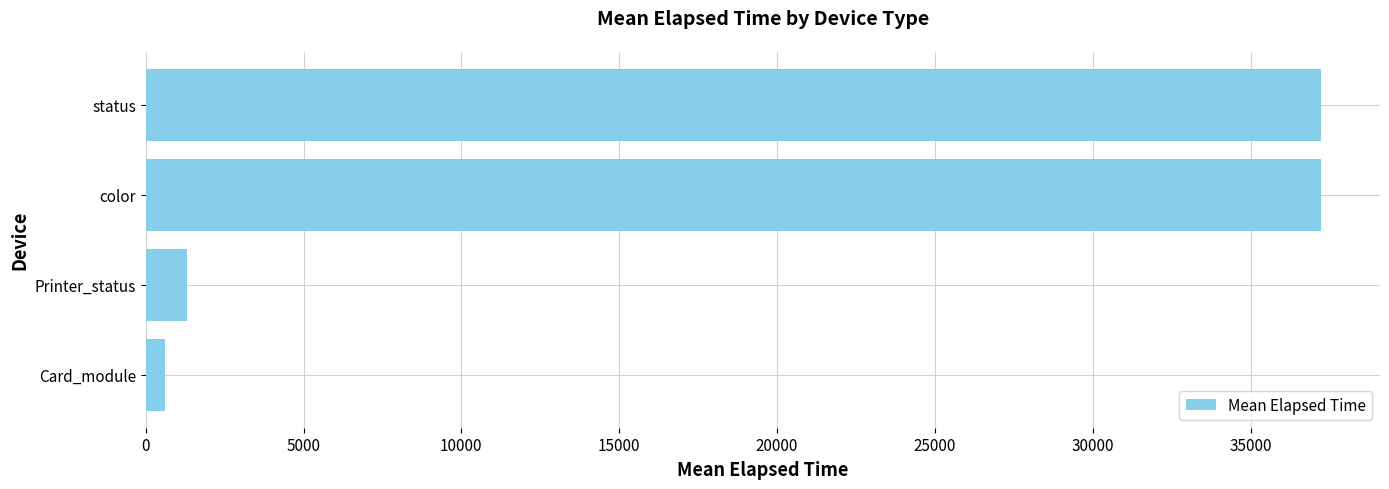

Approximately how many times larger is the value at color compared to Printer_status?

28.3